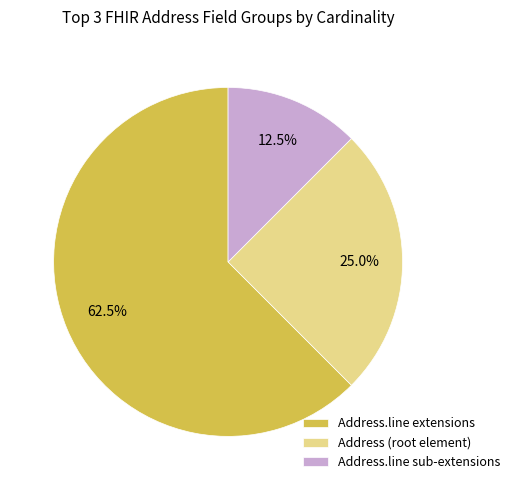

Rank the categories by value from highest to lowest.

Address.line extensions, Address (root element), Address.line sub-extensions